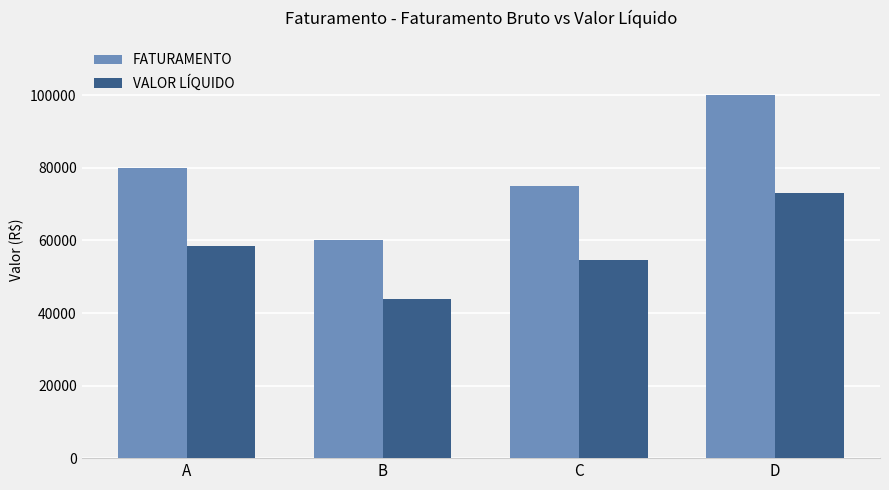

Which series has the largest total across all categories?

FATURAMENTO